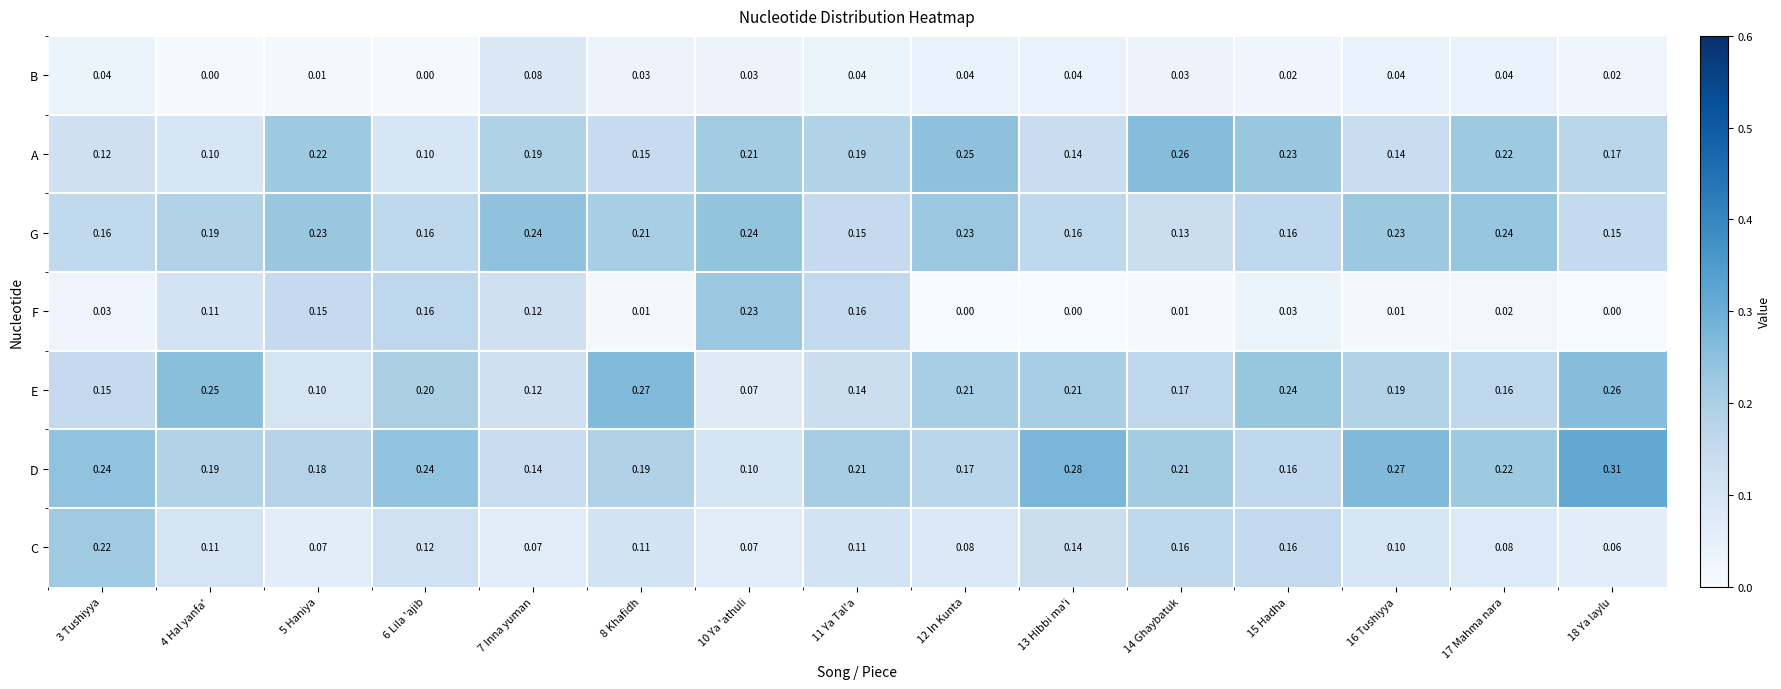

Rank the series at 3 Tushiyya from highest to lowest value.

D, C, G, E, A, B, F